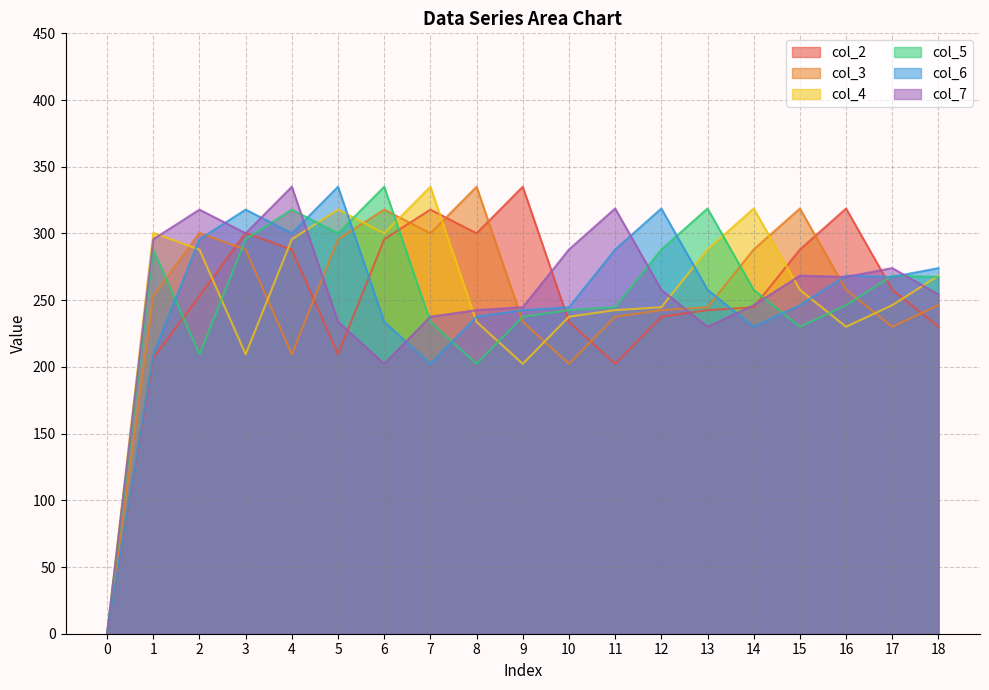

Rank the categories by col_5 value from highest to lowest.

6, 13, 4, 5, 3, 12, 1, 17, 18, 14, 16, 11, 10, 9, 7, 15, 2, 8, 0